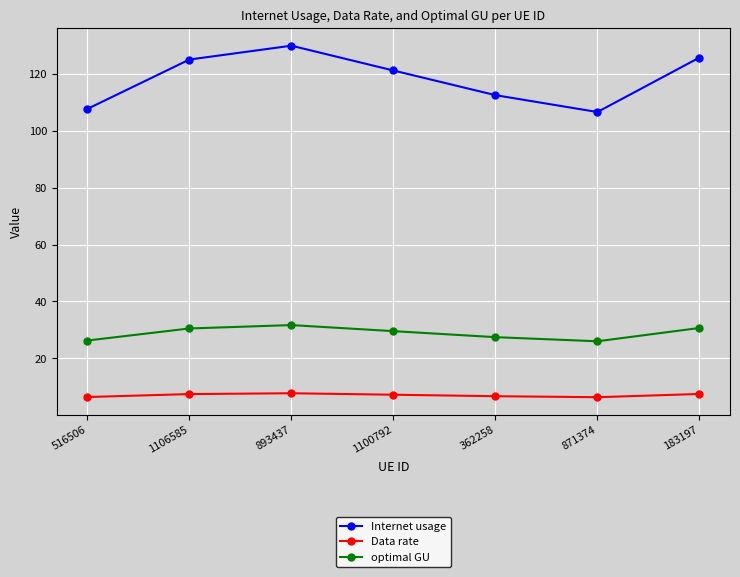

What is the total value across all series at 893437?

169.4